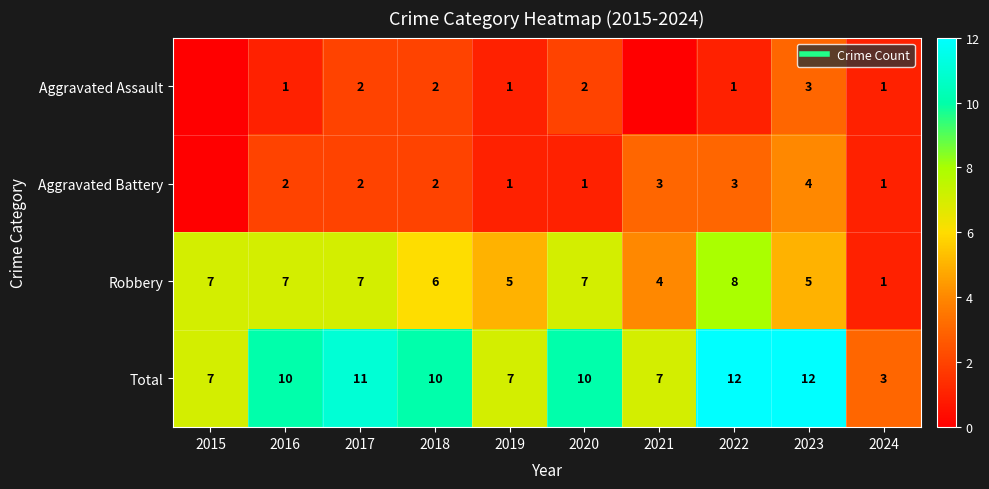

What is the spread (max minus min) of values at 2024?

2